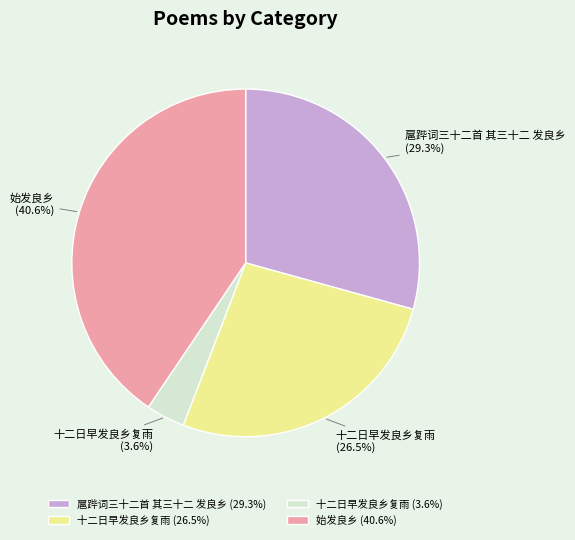

Between 十二日早发良乡复雨 (3.6%) and 始发良乡 (40.6%), which is larger?

始发良乡 (40.6%)